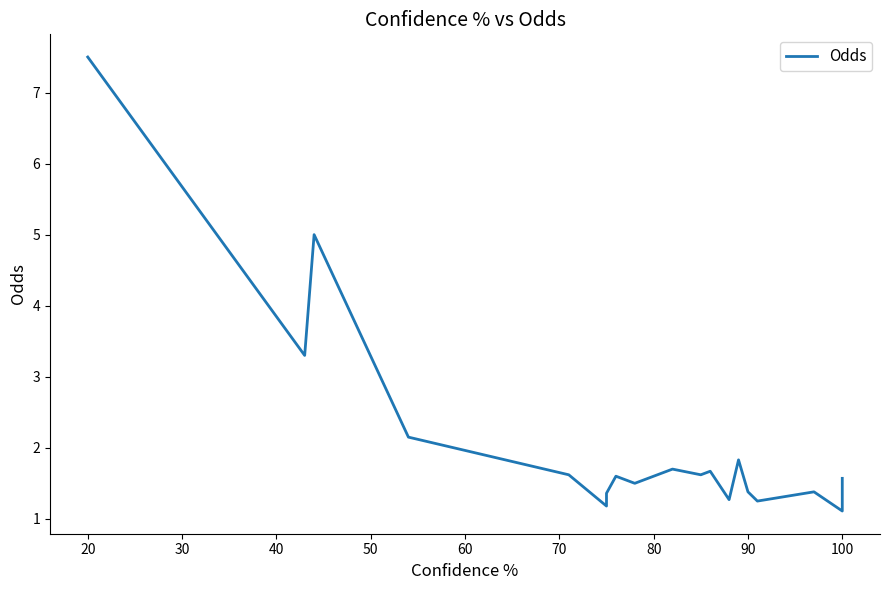

What is the value of the 3rd point from the left?

5.0